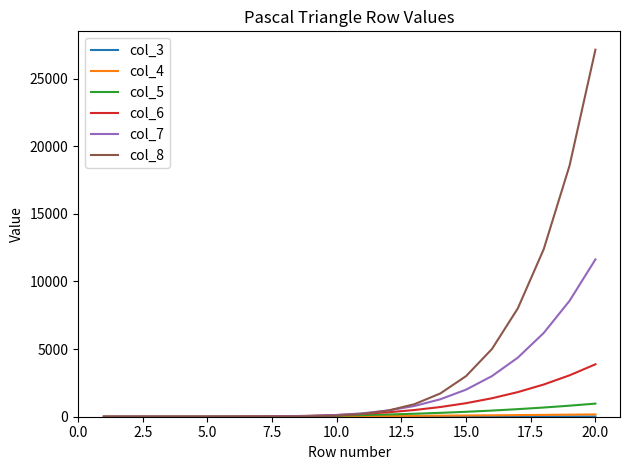

What is the maximum value shown in the chart?

27132